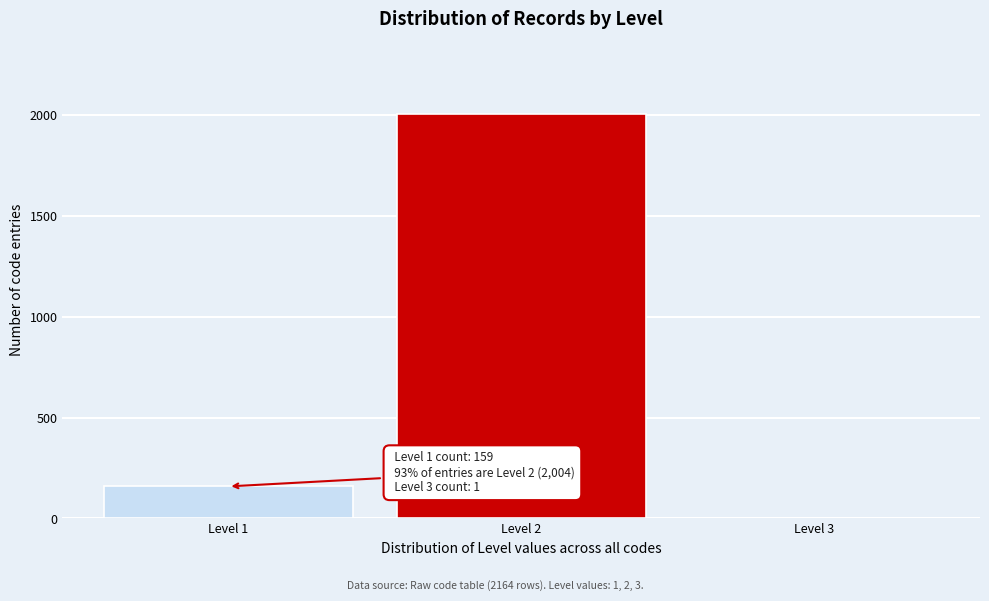

Reading right to left, extract all data points from this chart.

Level 3=1	Level 2=2004	Level 1=159